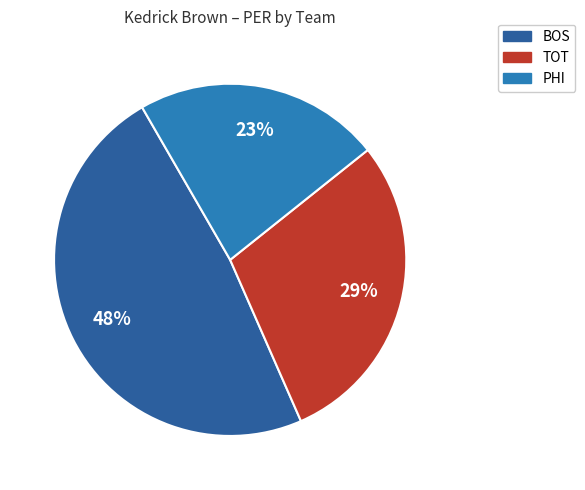

Is there a majority slice in this chart?

No